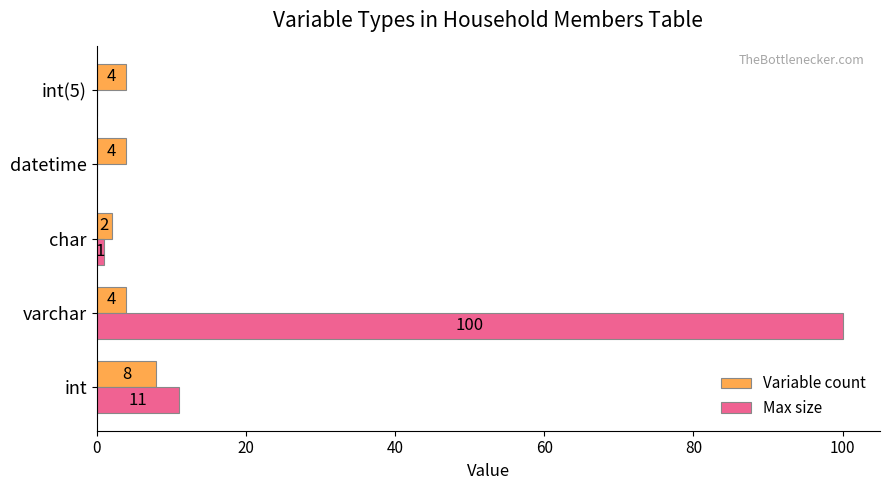

Where is Max size nearest to the value 50?

int